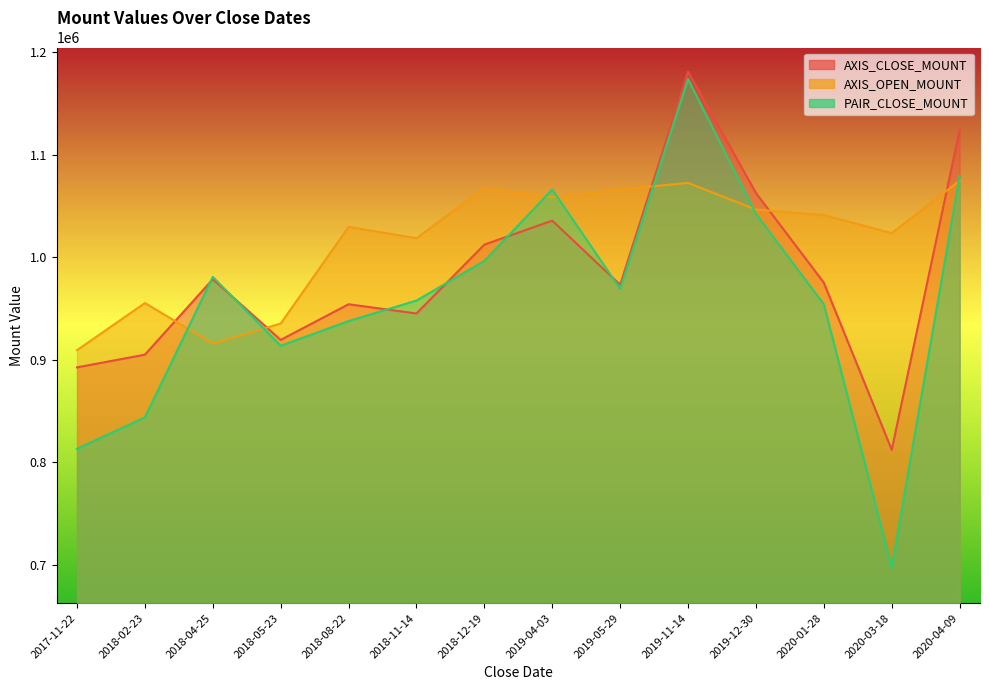

What is the smallest value displayed?

697200